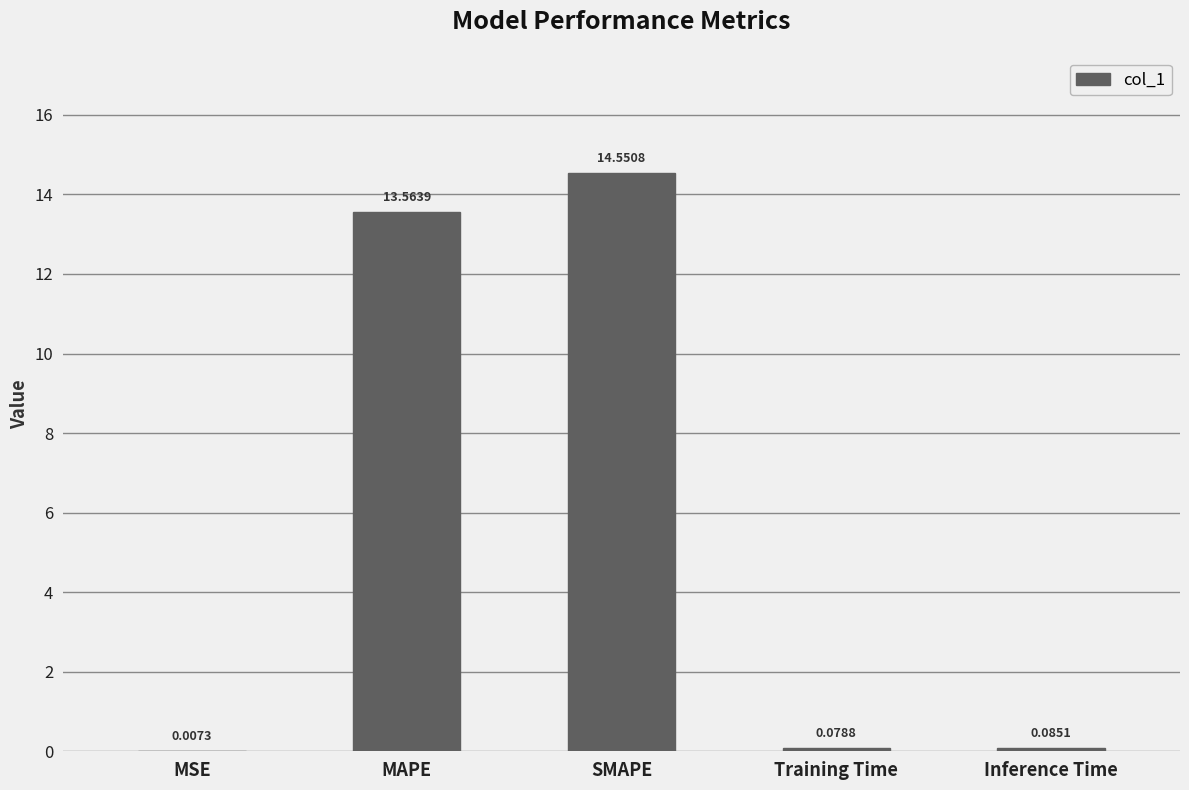

Where is the data nearest to the value 7?

MAPE